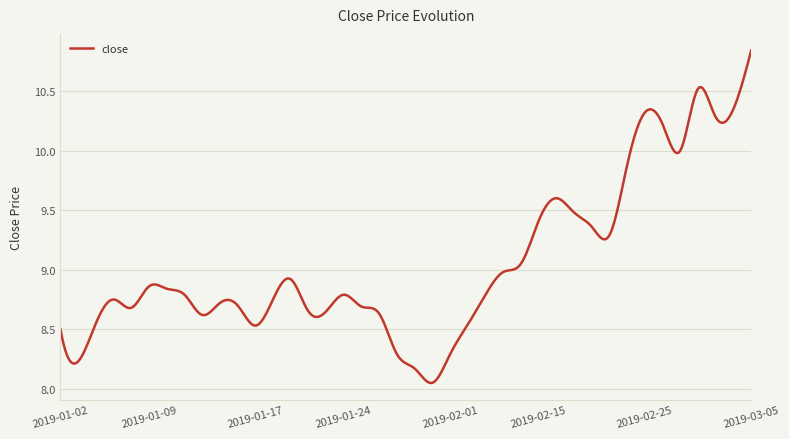

What is the difference between the maximum and minimum values?

2.8